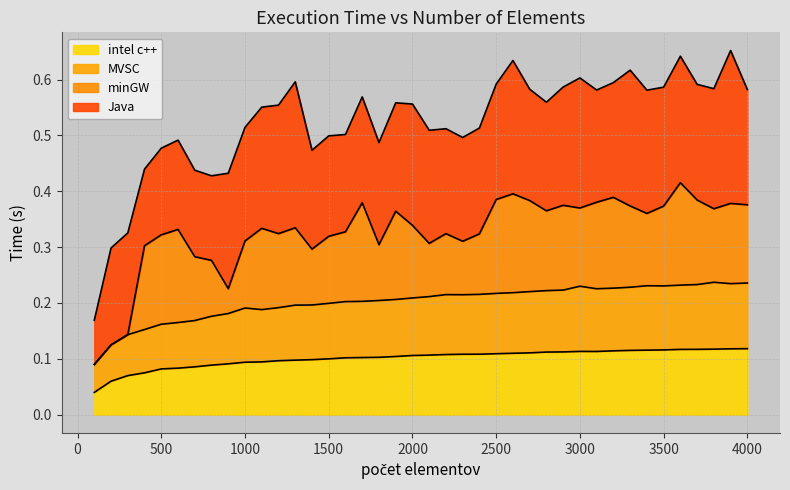

What is the value of the MVSC point at the 38th from the left?

0.2